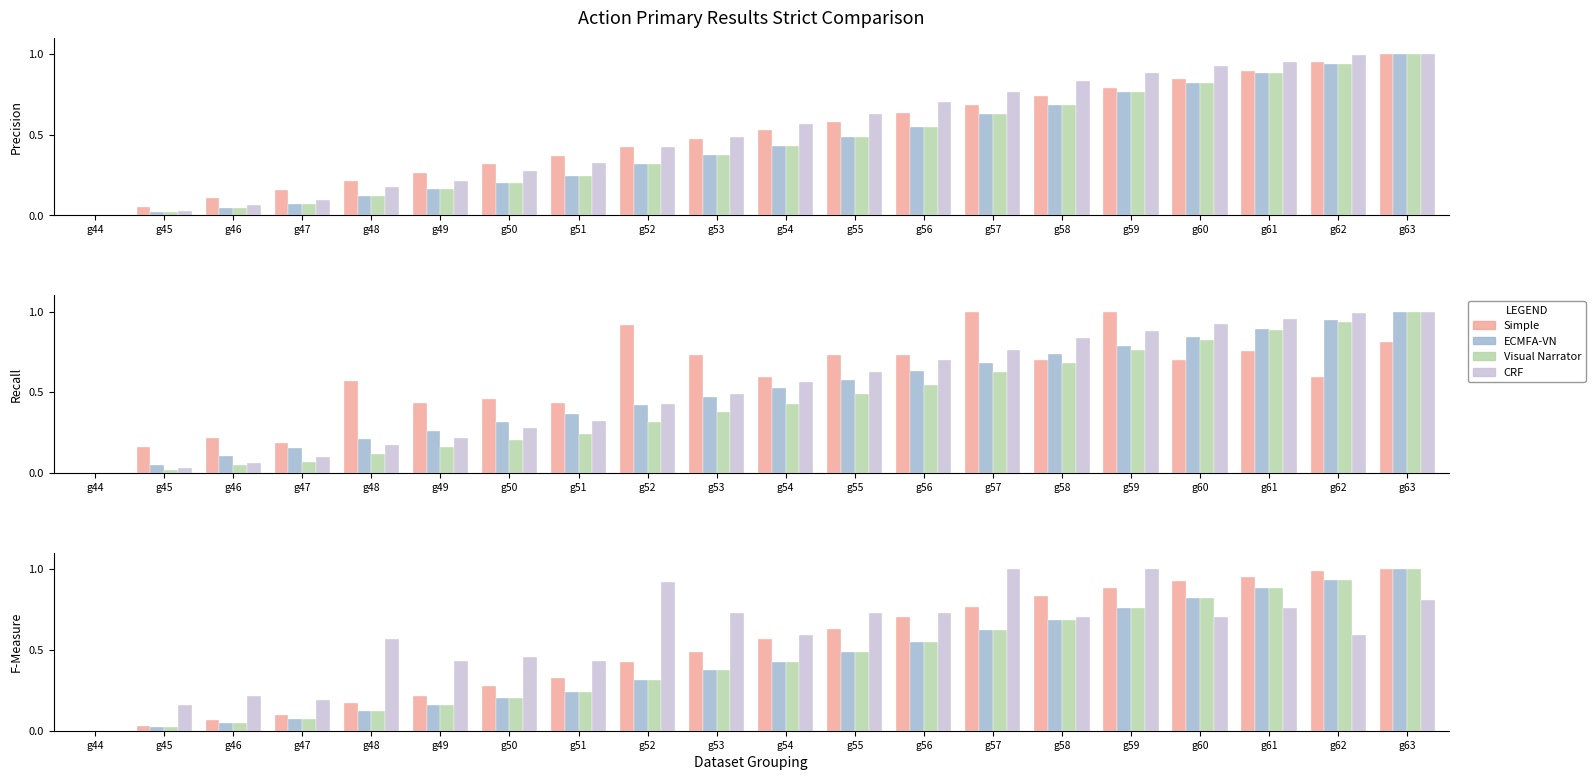

At which category is the sum across all series the highest?

g63